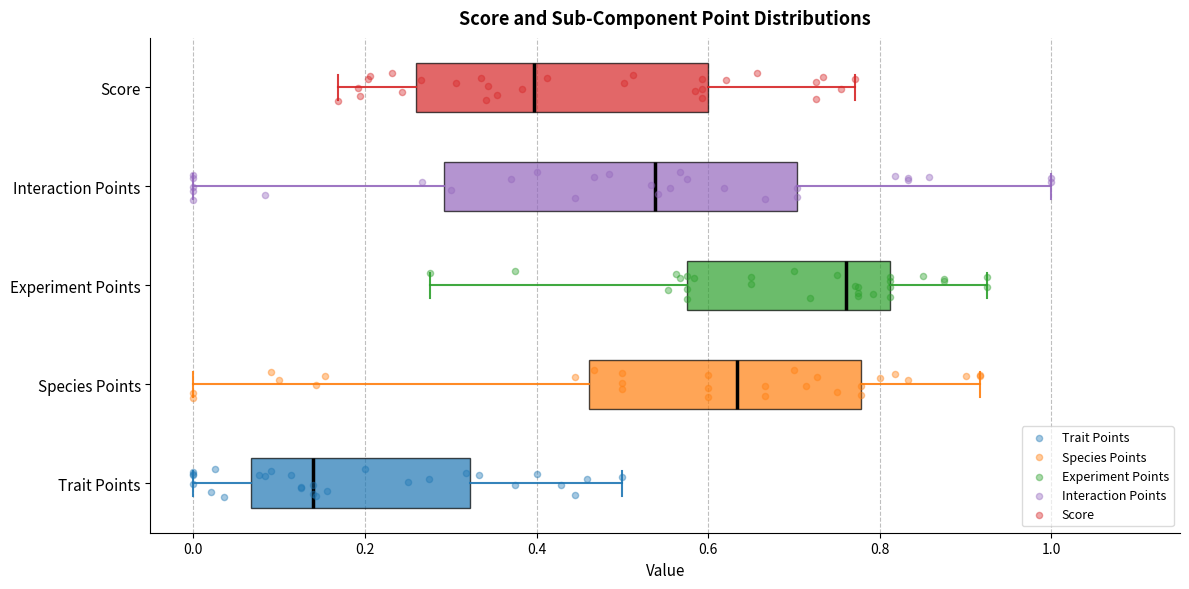

Which box's median line is the furthest to the left?

Trait Points